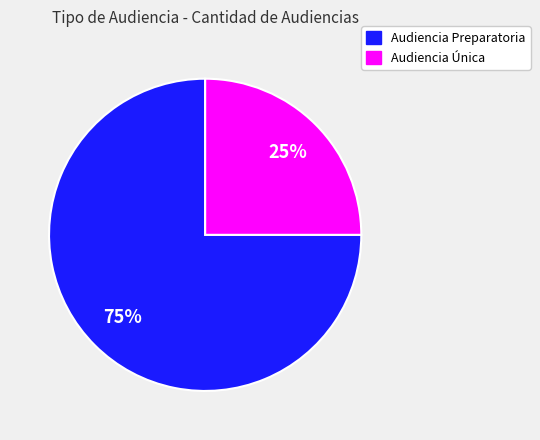

Approximately how many times larger is the value at Audiencia Preparatoria compared to Audiencia Única?

3.0